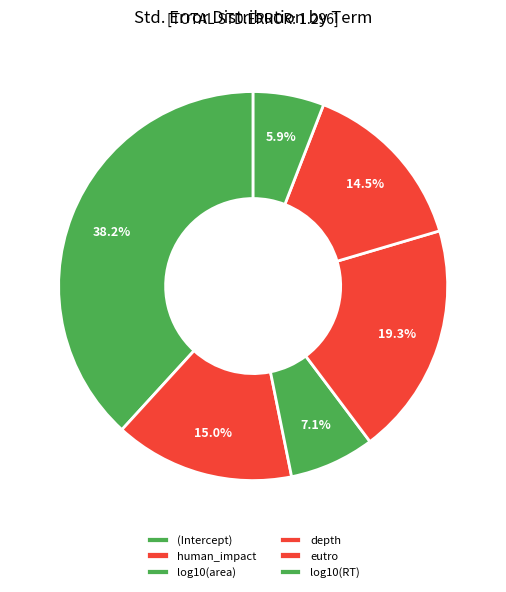

The depth slice represents 19% of the pie. True or false?

True